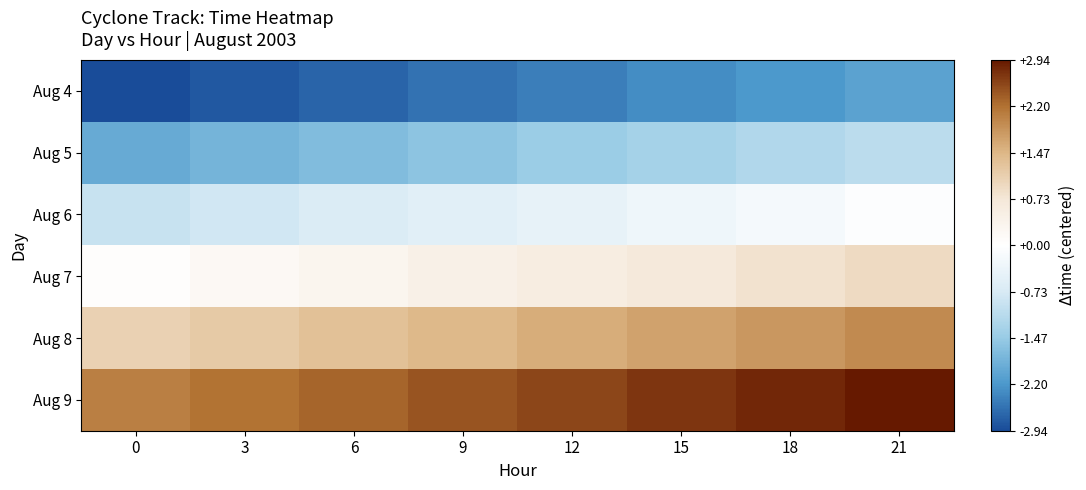

What is the smallest value displayed?

-2.9